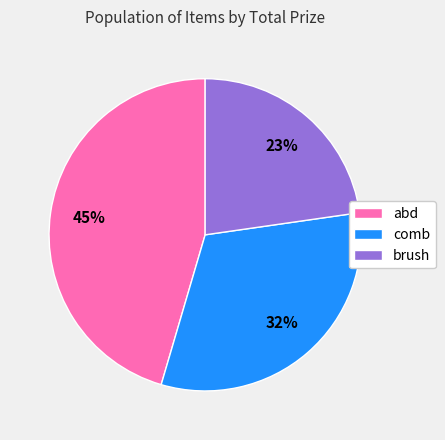

How many slices are in this pie chart?

3